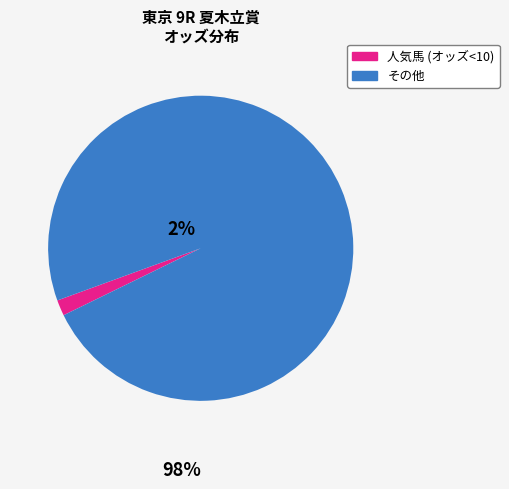

Is there a majority slice in this chart?

Yes